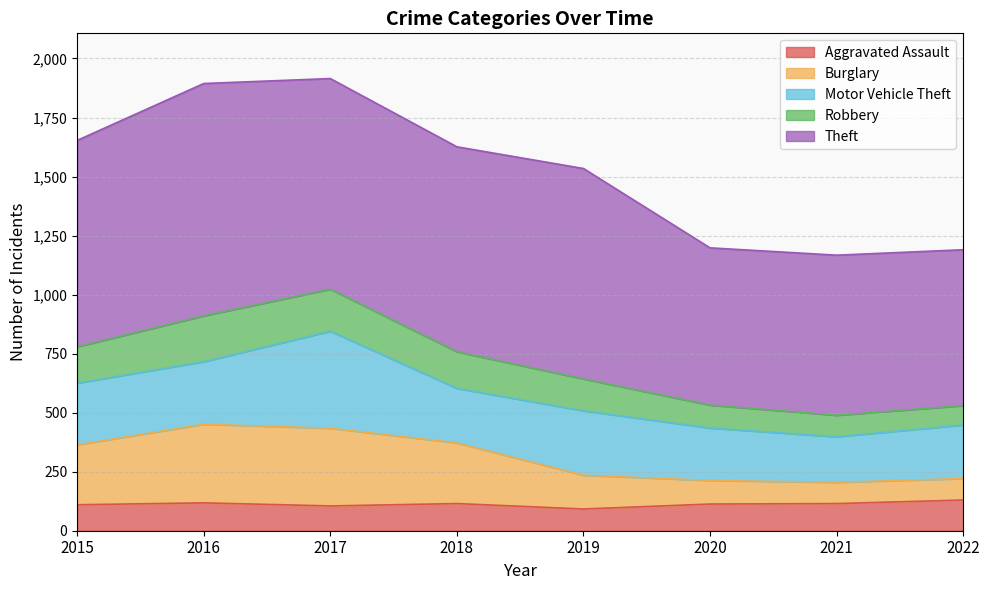

What is the minimum value for Aggravated Assault?

92